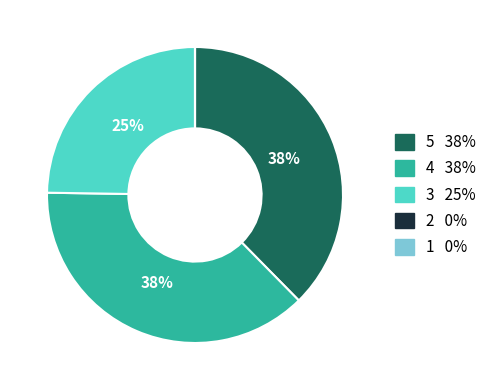

To the nearest percent, what portion does 5 represent?

38%